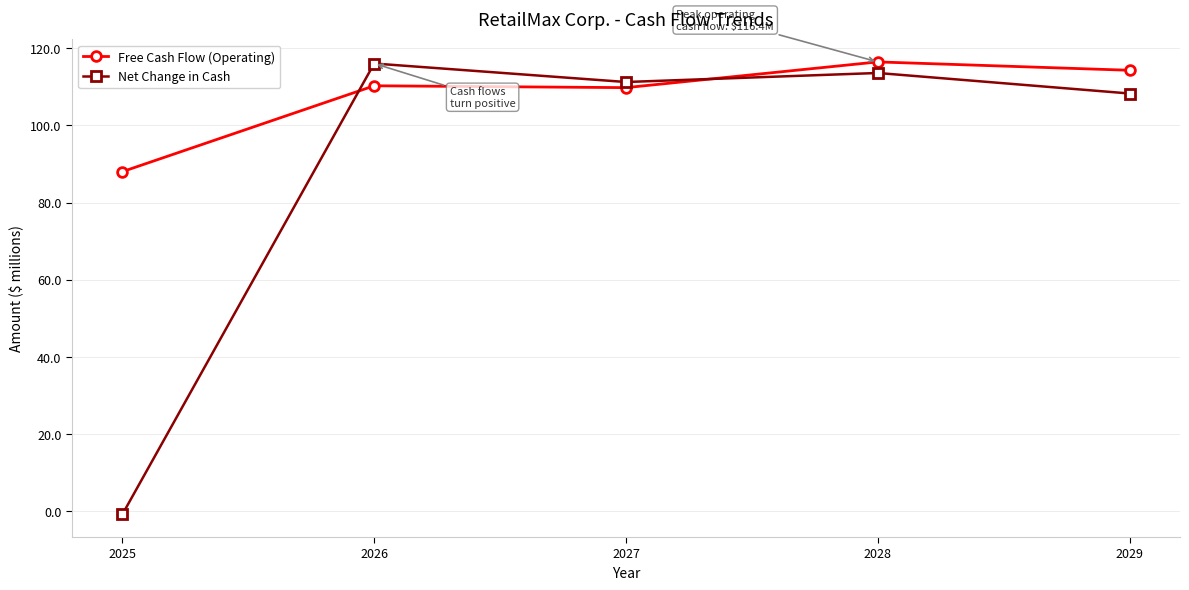

Does the chart have visible grid lines?

Yes